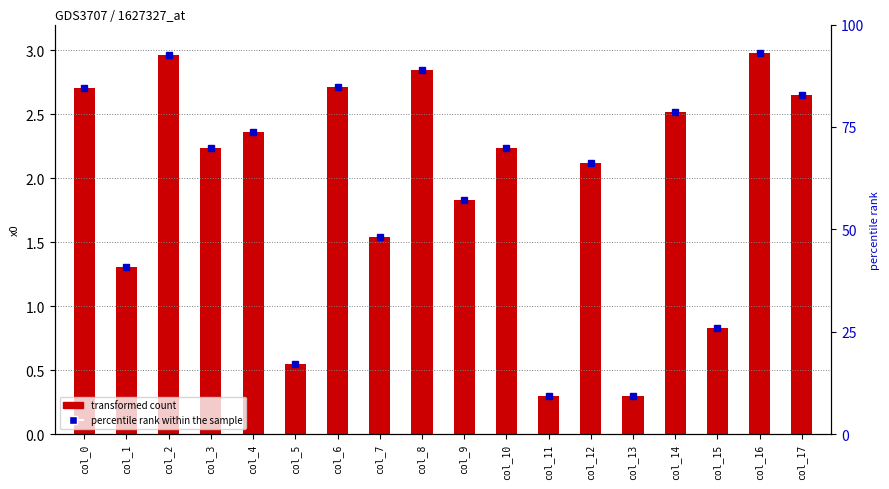

At which category is the sum across all series the highest?

col_16